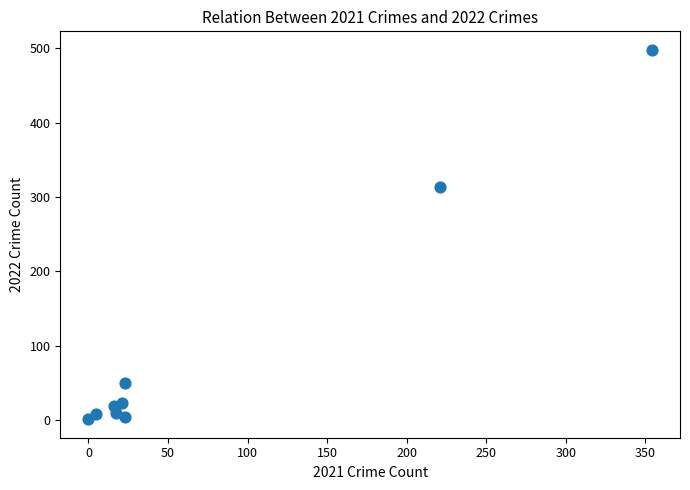

What is the average X value?

76